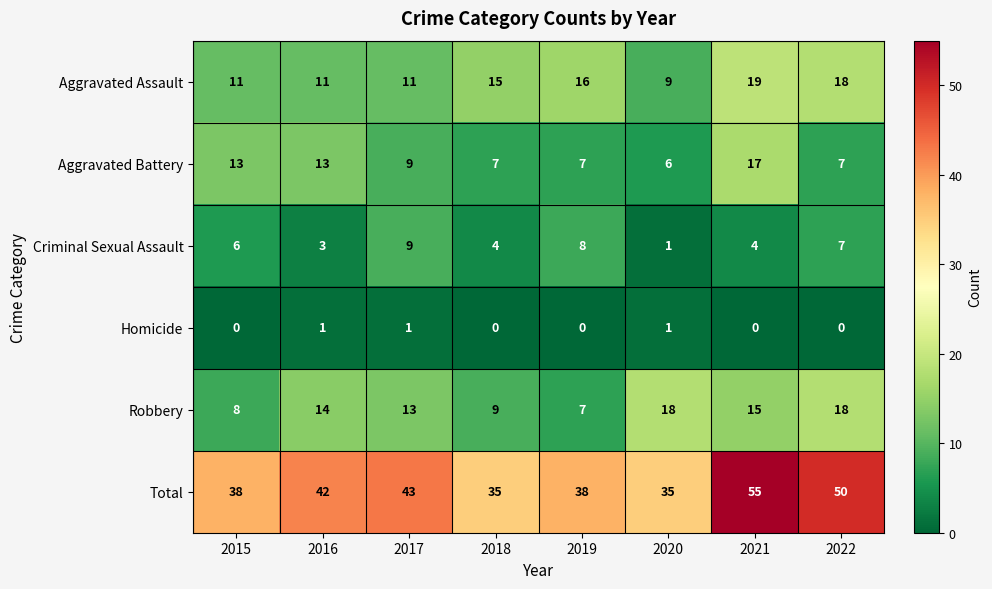

At how many categories does at least one series exceed 51?

1